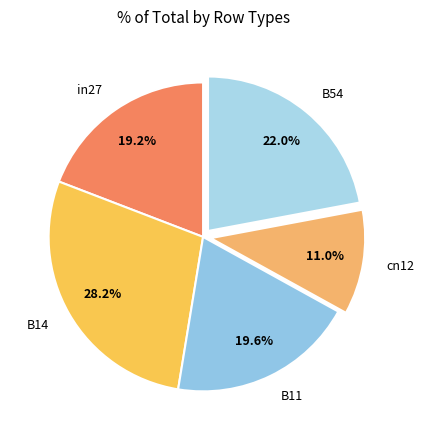

Which category has the biggest portion of the pie?

B14